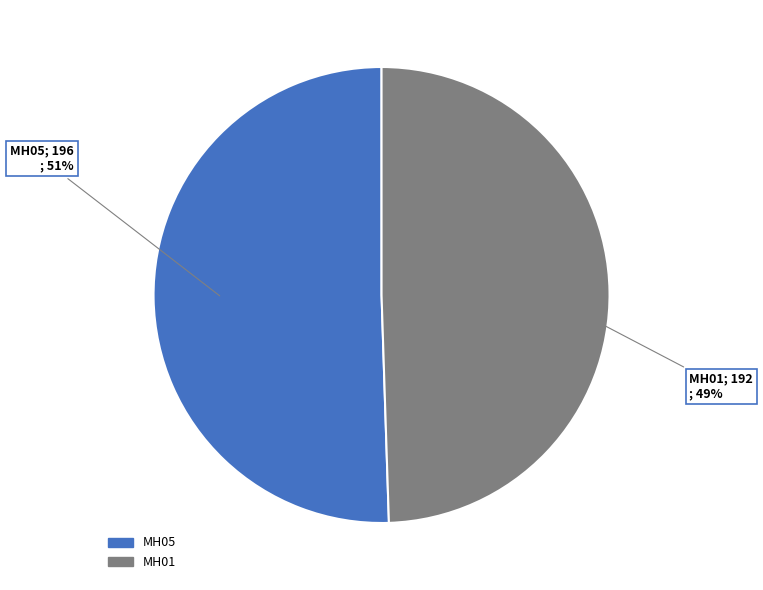

What is the ratio of the value at MH05 to the value at MH01?

1.0